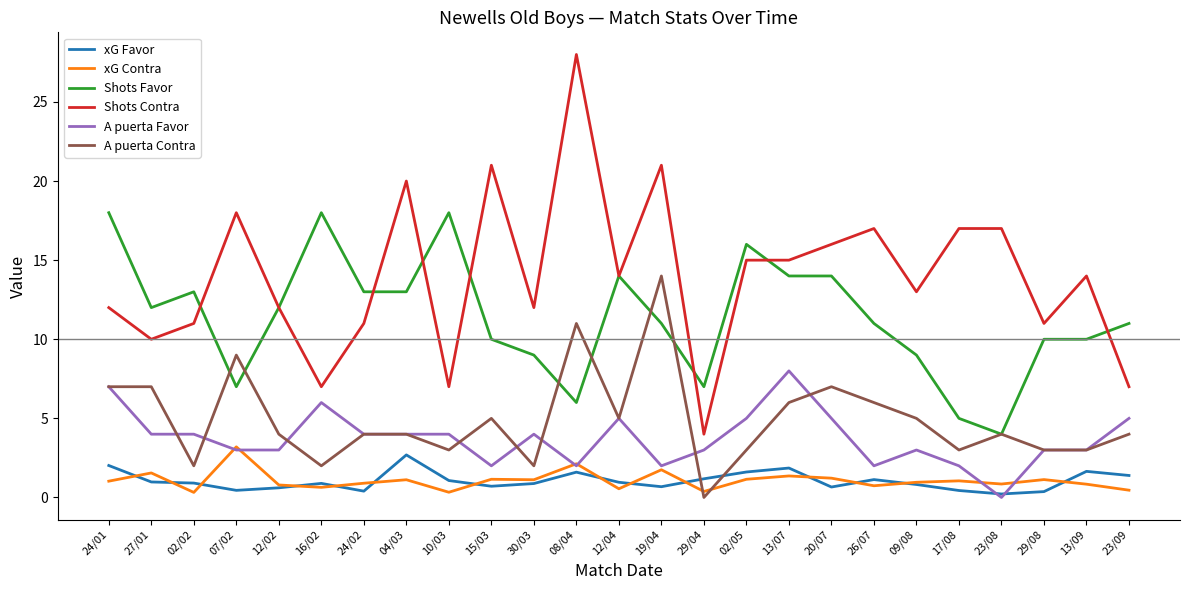

Which label corresponds to the largest value in the chart?

08/04